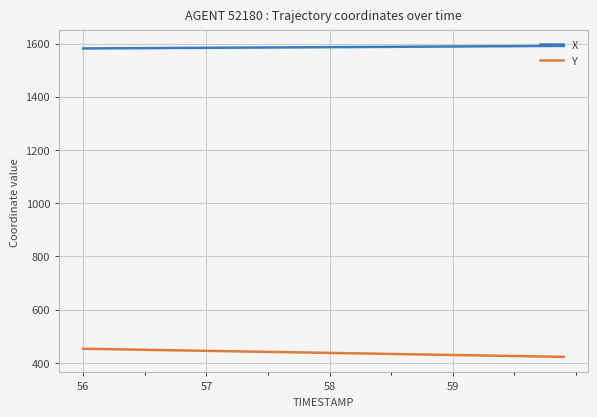

What is the lowest value of the X series?

1581.4